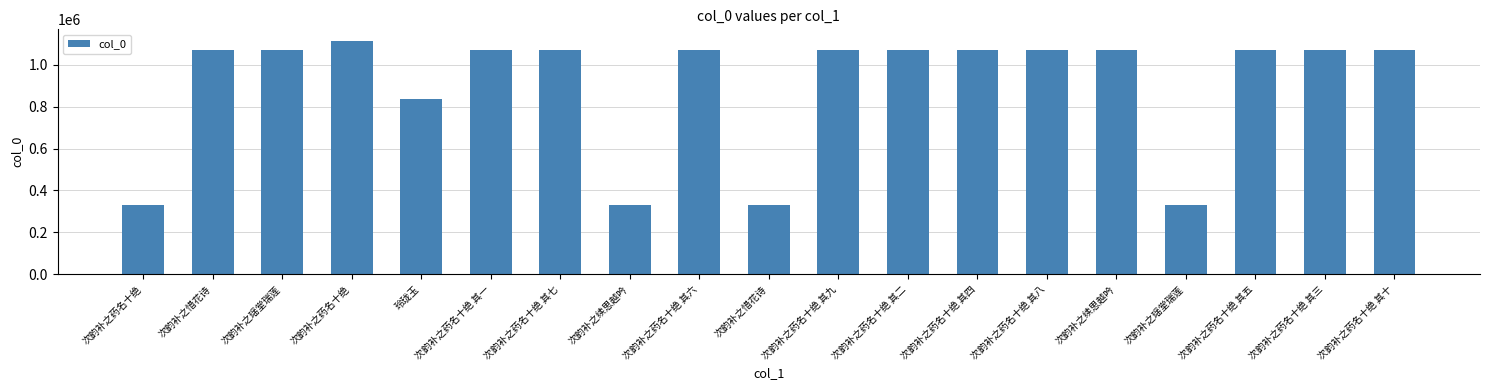

What is the ratio of the value at 次韵补之药名十绝 其八 to the value at 次韵补之药名十绝?

3.2